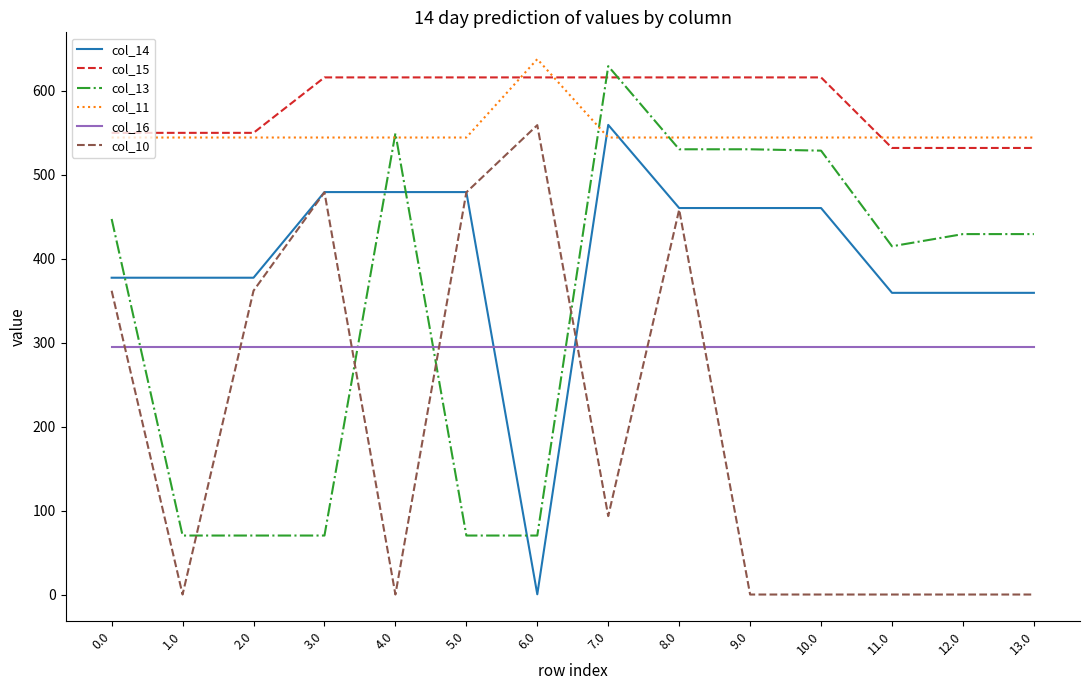

What are all the series names shown in the legend?

col_14, col_15, col_13, col_11, col_16, col_10